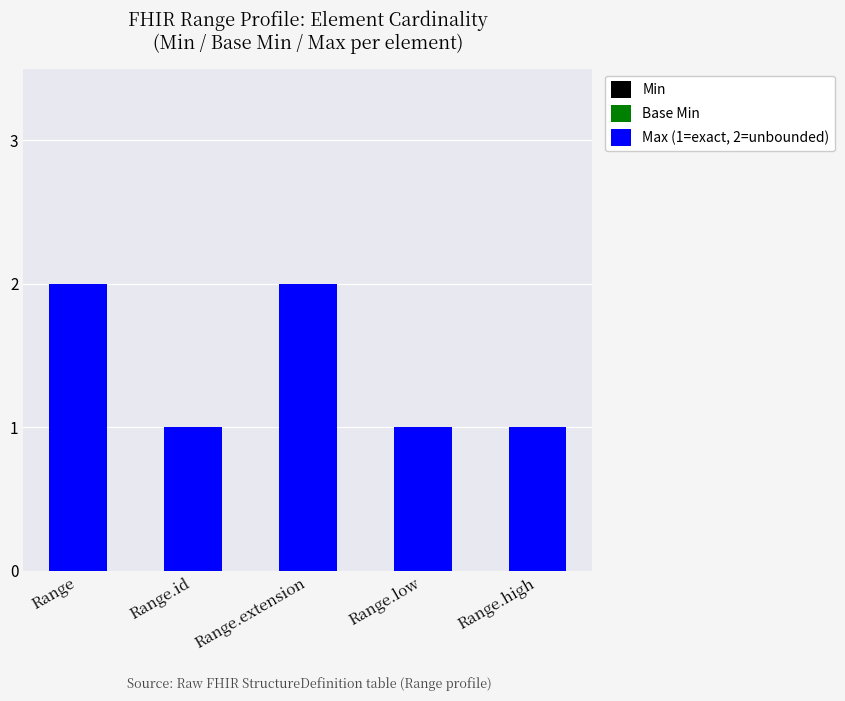

True or false: the data shows 3 at Range.extension.

False